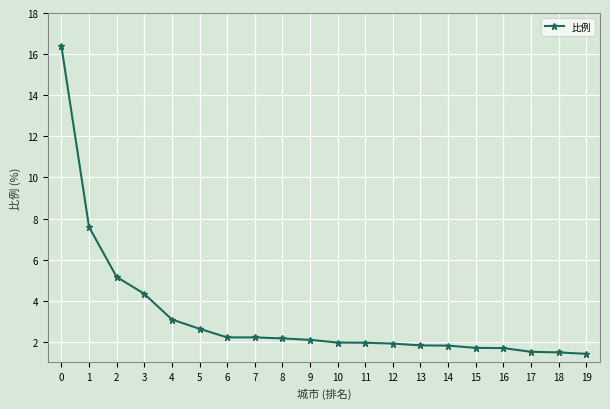

Is it true that the value at 17 is 1.5?

True